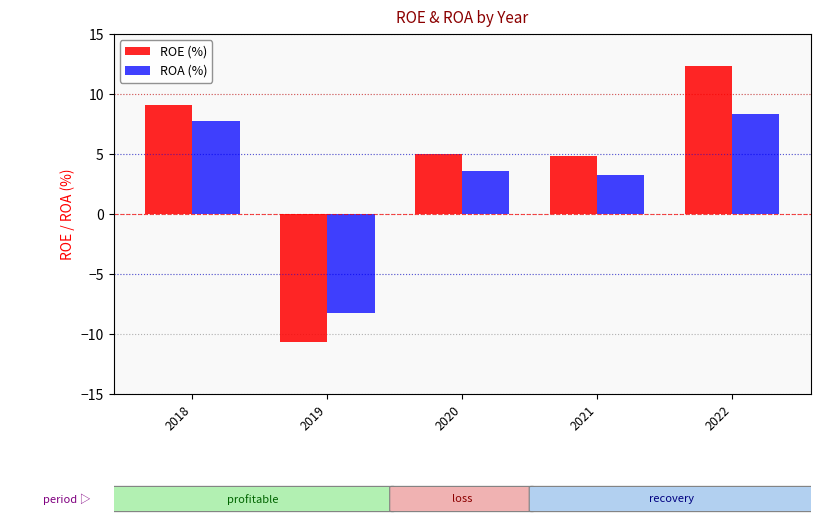

What is the difference between the maximum and second lowest values in the ROA (%) series?

5.1